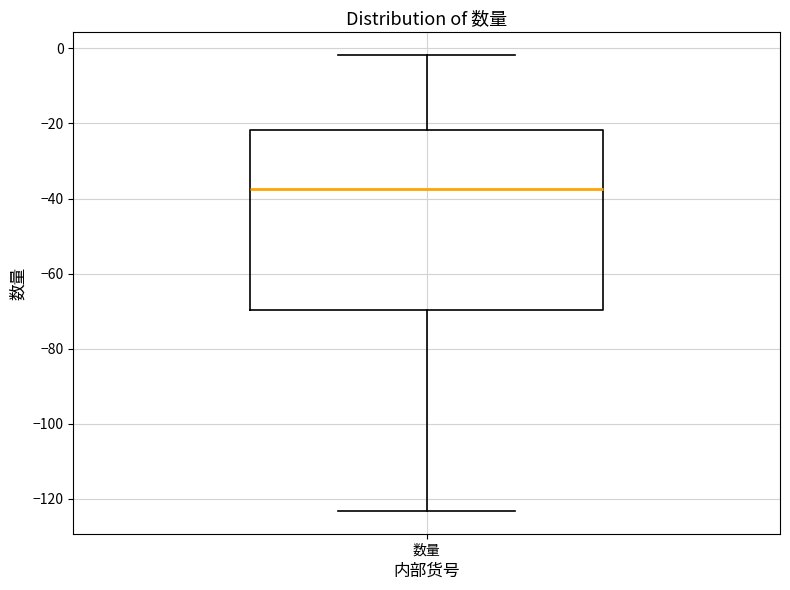

Transcribe this box plot: give where the median line is, the range the box spans, and where the two whiskers end, as read against the y-axis. The values are not printed on the chart, so give them approximately, as read against the axis.

median -38, box -70 to -22, whiskers -124 to -2